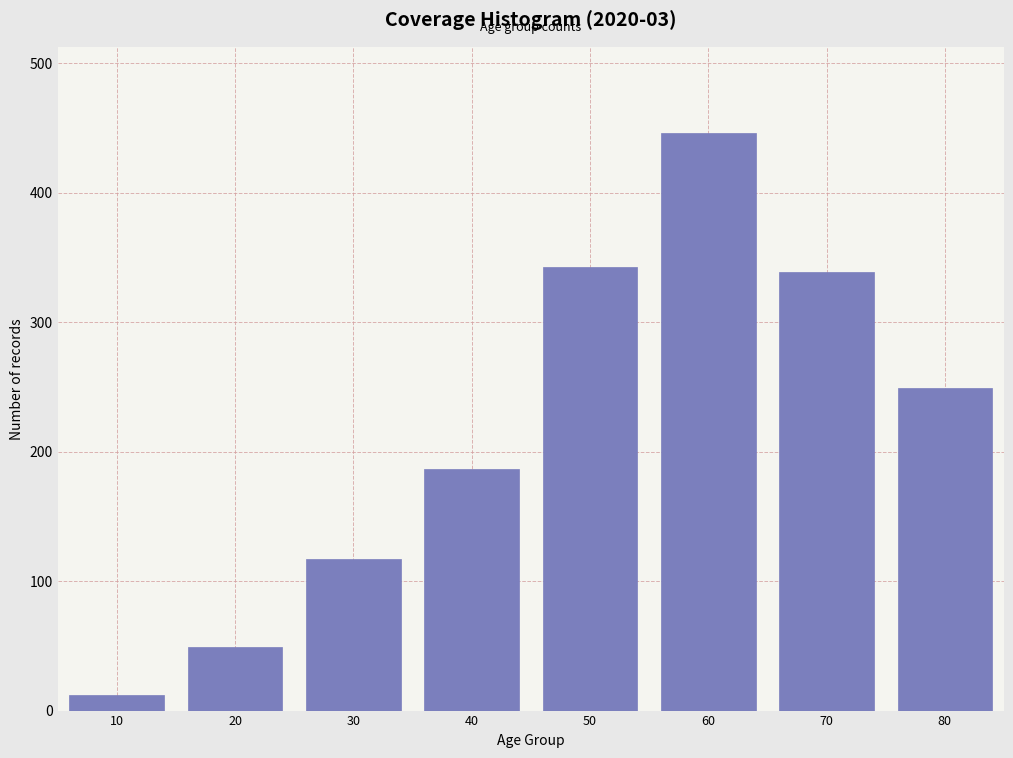

Reading right to left, list all the values displayed in this chart.

249	339	446	343	187	117	49	12